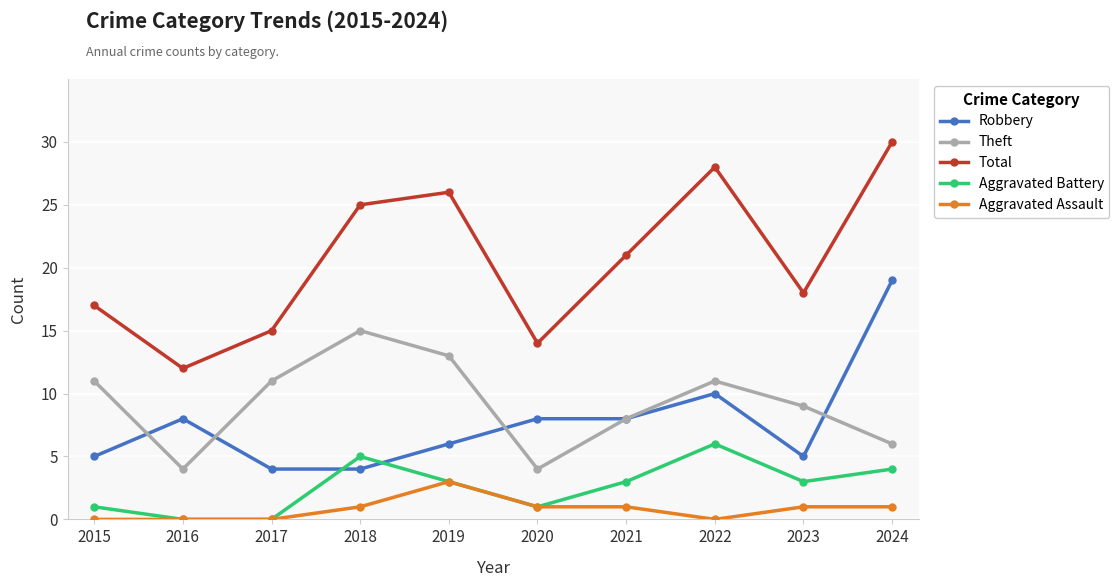

What is the average value of the Total series?

21